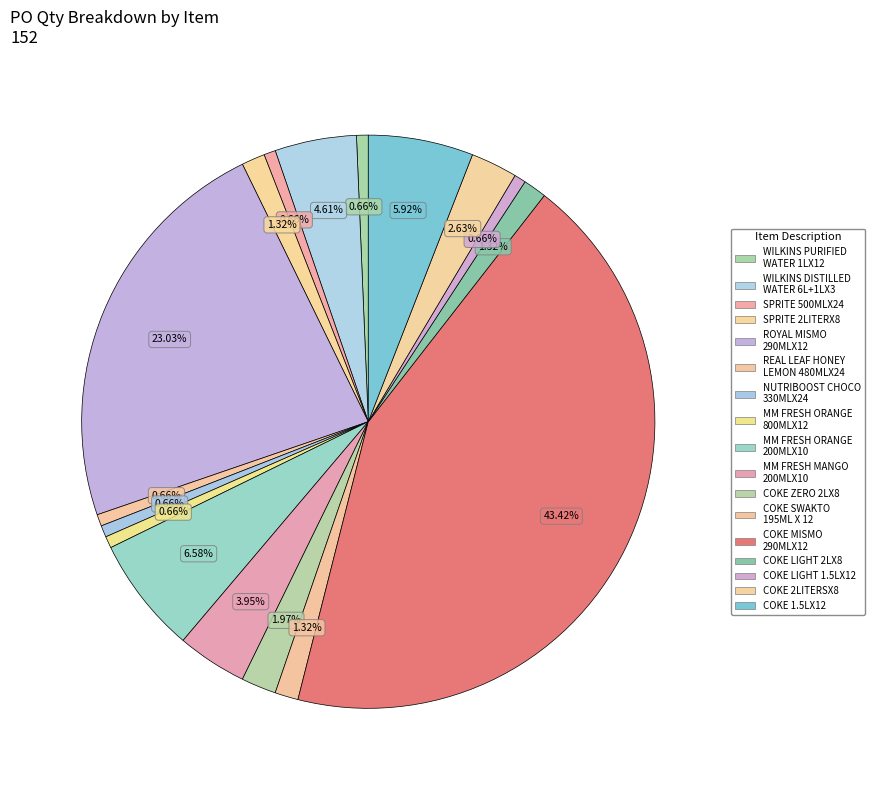

Is it true that ROYAL MISMO 290MLX12 is 17% of the pie?

False